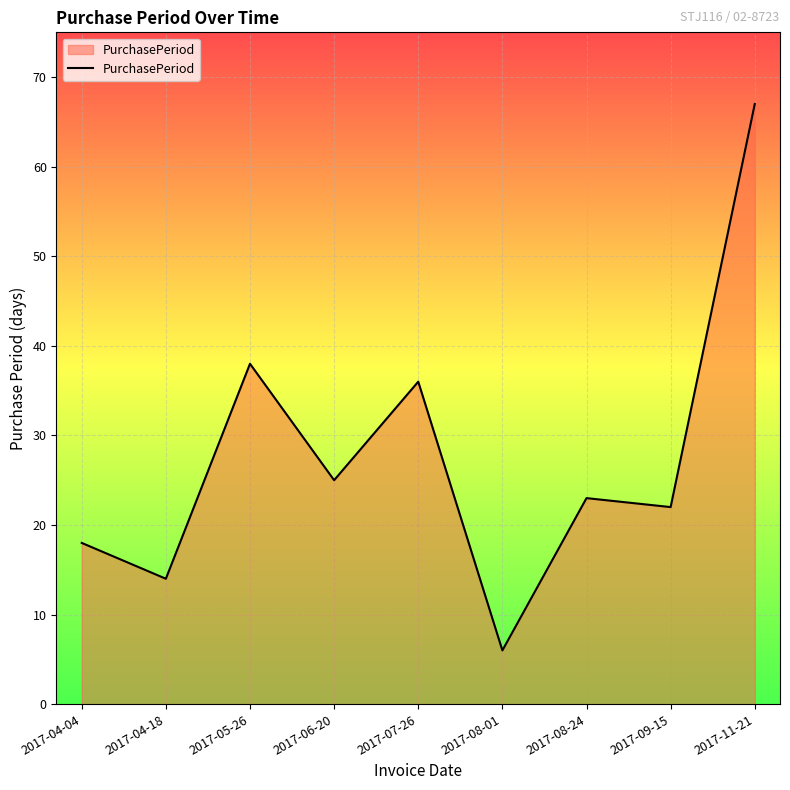

Between 2017-08-01 and 2017-08-24, which is larger?

2017-08-24